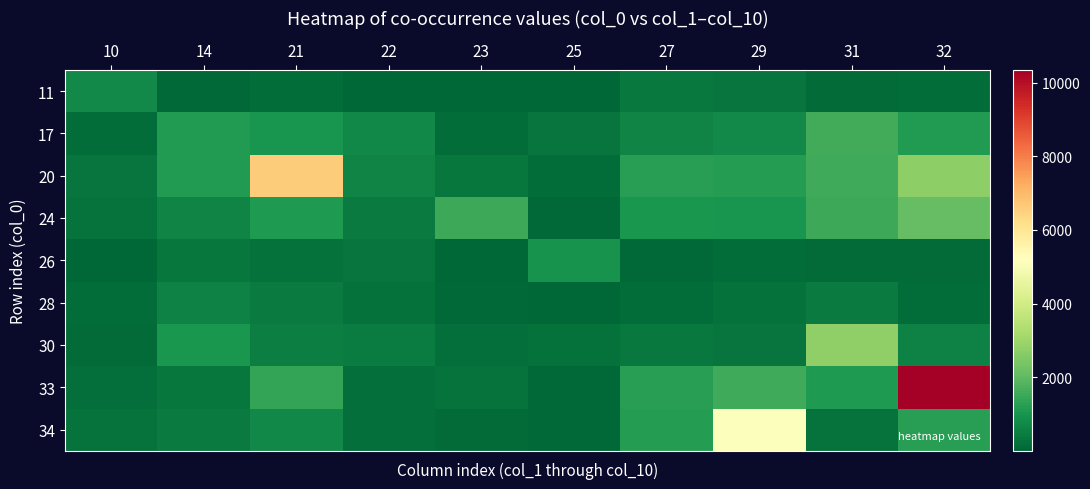

At which category does the chart reach its minimum across all series?

22